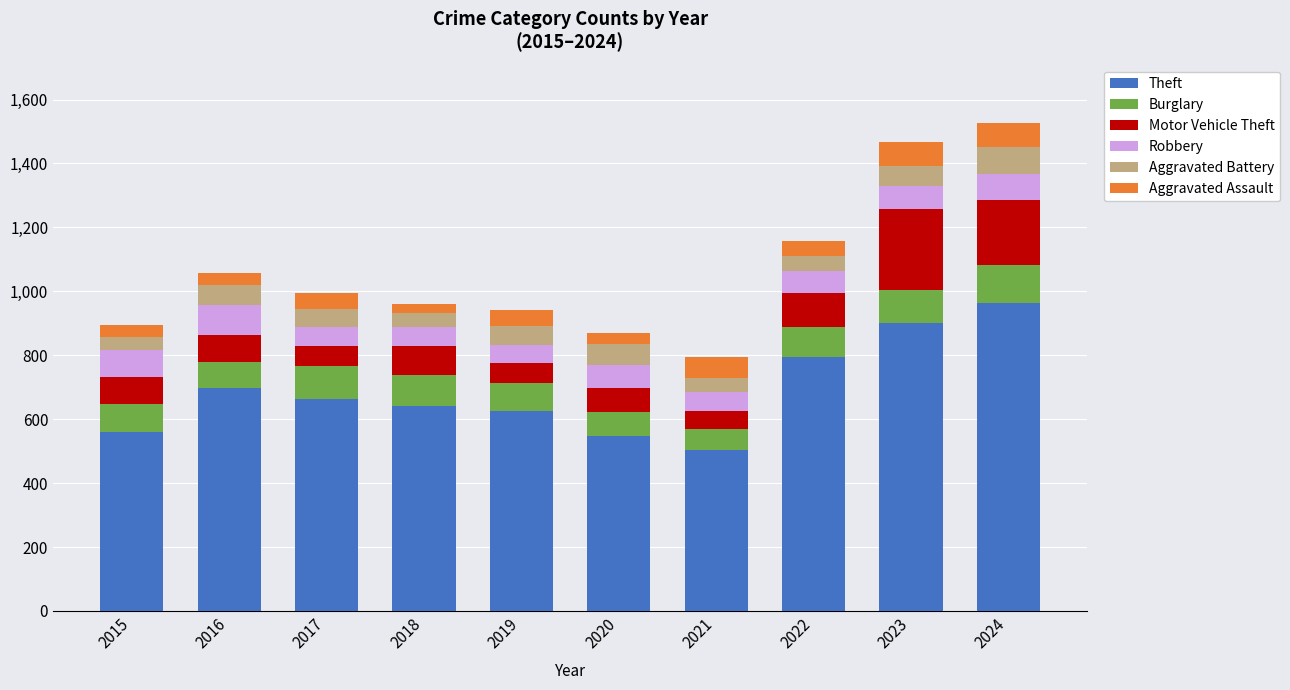

What is the total value across all series at 2024?

1526